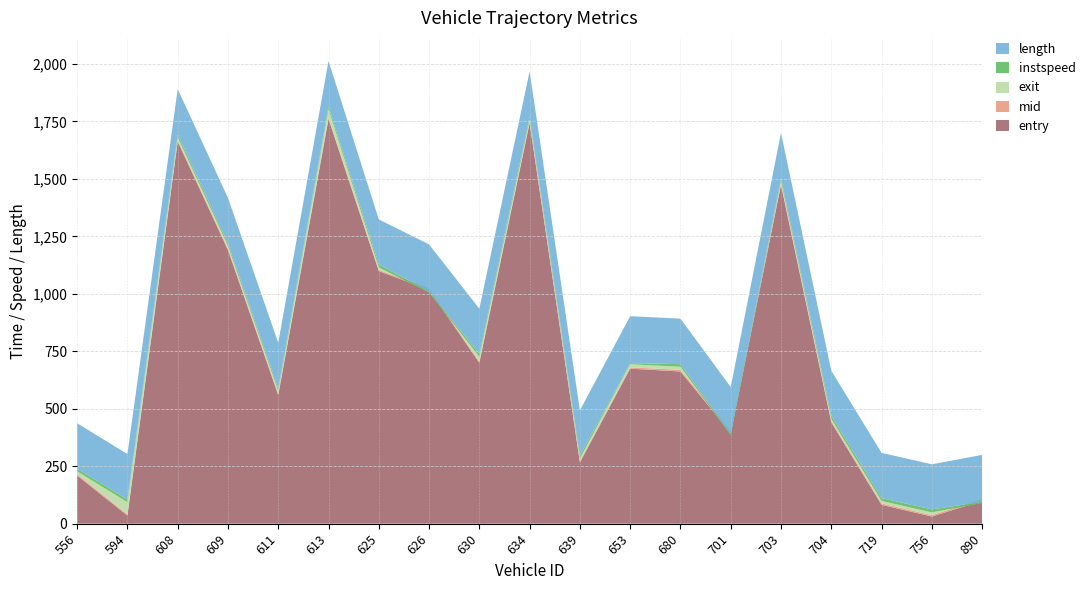

Reading right to left, what are all the values shown in this chart?

entry: 890=100.0	756=31.0	719=82.0	704=441.0	703=1473.0	701=395.0	680=662.0	653=674.4	639=266.5	634=1741.9	630=699.6	626=1017.4	625=1098.7	613=1759.9	611=559.0	609=1189.9	608=1662.0	594=35.3	556=209.4
mid: 890=107.3	756=37.3	719=88.3	704=446.5	703=1479.2	701=402.1	680=669.3	653=680.1	639=272.4	634=1747.2	630=705.5	626=1023.3	625=1104.1	613=1766.1	611=565.4	609=1196.2	608=1668.2	594=41.0	556=215.3
exit: 890=89.9	756=48.9	719=98.8	704=456.0	703=1490.7	701=385.0	680=682.5	653=693.3	639=283.3	634=1758.0	630=725.8	626=1005.5	625=1114.3	613=1803.2	611=577.3	609=1207.9	608=1681.0	594=93.4	556=227.6
instspeed: 890=5.0	756=13.2	719=12.6	704=14.4	703=13.1	701=5.0	680=11.5	653=5.0	639=12.6	634=13.9	630=12.5	626=5.0	625=13.4	613=12.0	611=11.0	609=11.1	608=11.7	594=12.3	556=11.5
length: 890=209.3	756=209.3	719=209.3	704=209.3	703=209.3	701=209.3	680=209.3	653=209.3	639=209.3	634=209.3	630=209.3	626=209.3	625=209.3	613=209.3	611=209.3	609=209.3	608=209.3	594=209.3	556=209.3